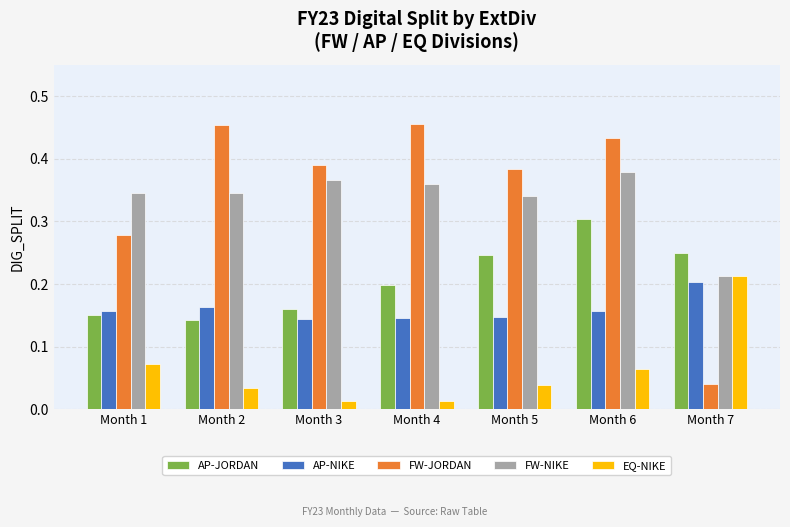

Which series changed the most between Month 1 and Month 4?

FW-JORDAN